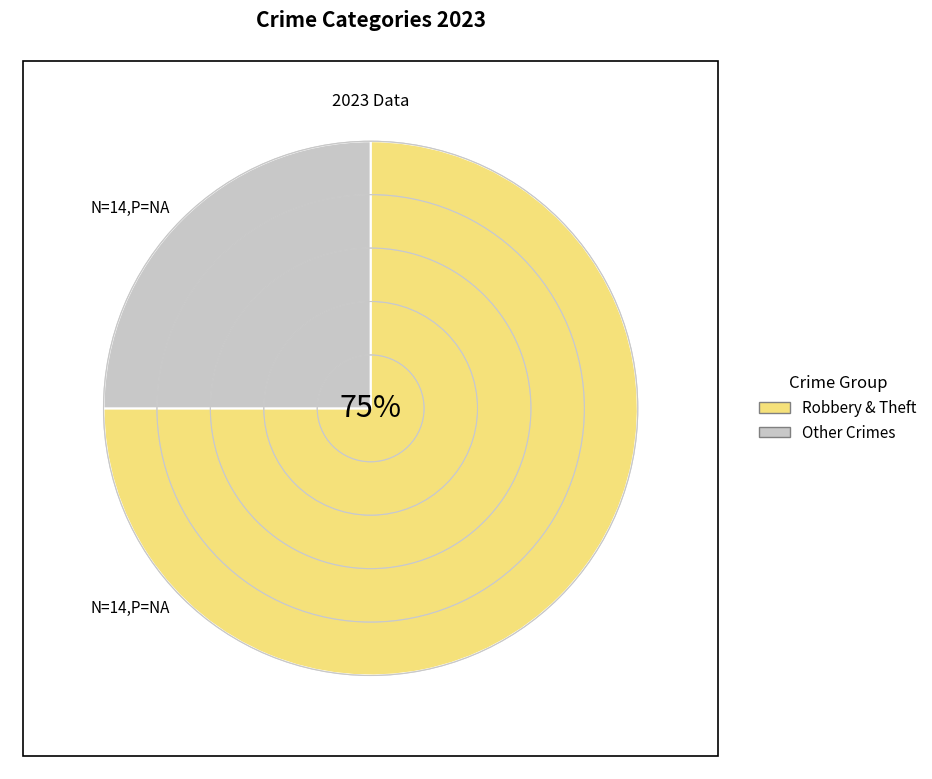

Count the number of slices in the pie.

6